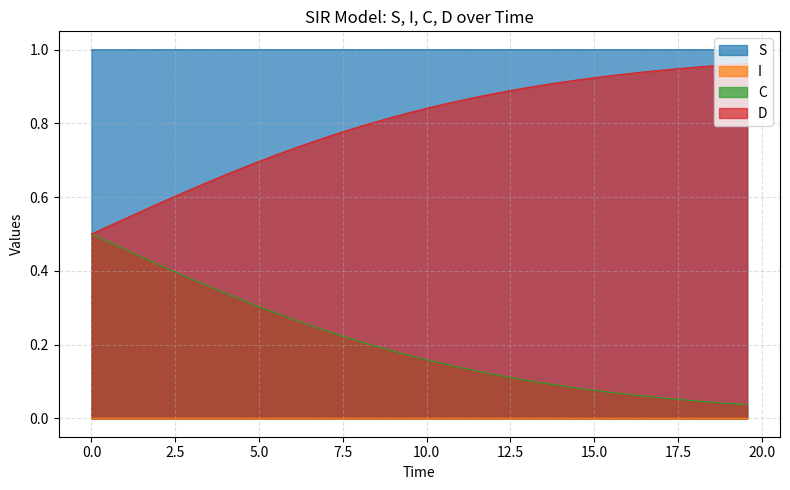

Which series has the largest total across all categories?

S